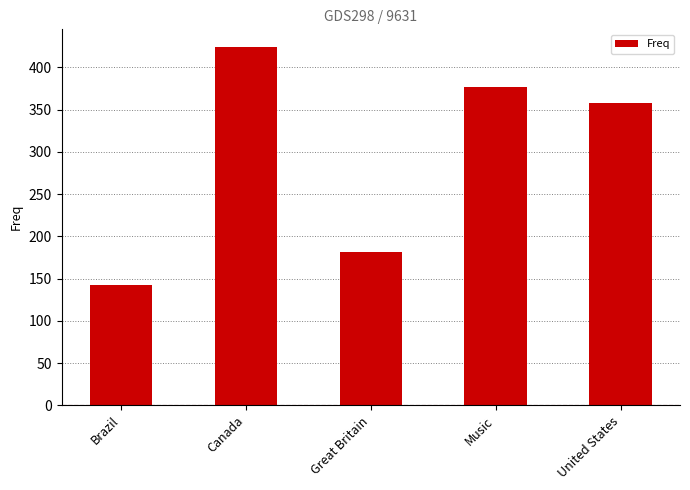

List the labels in order of value, smallest first.

Brazil, Great Britain, United States, Music, Canada